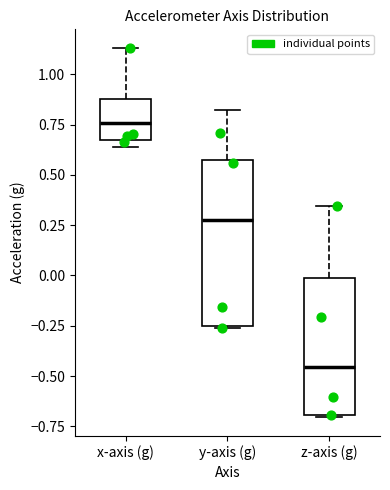

Where is the lower edge of the box for y-axis (g) on the y-axis? The values are not printed on the chart, so give them approximately, as read against the axis.

-0.25